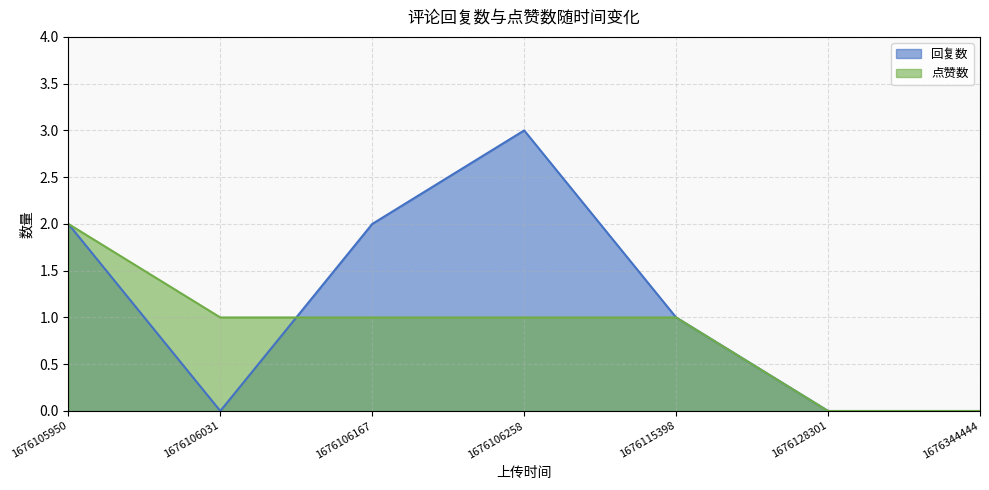

Between 1676128301 and 1676115398, which is larger?

1676115398